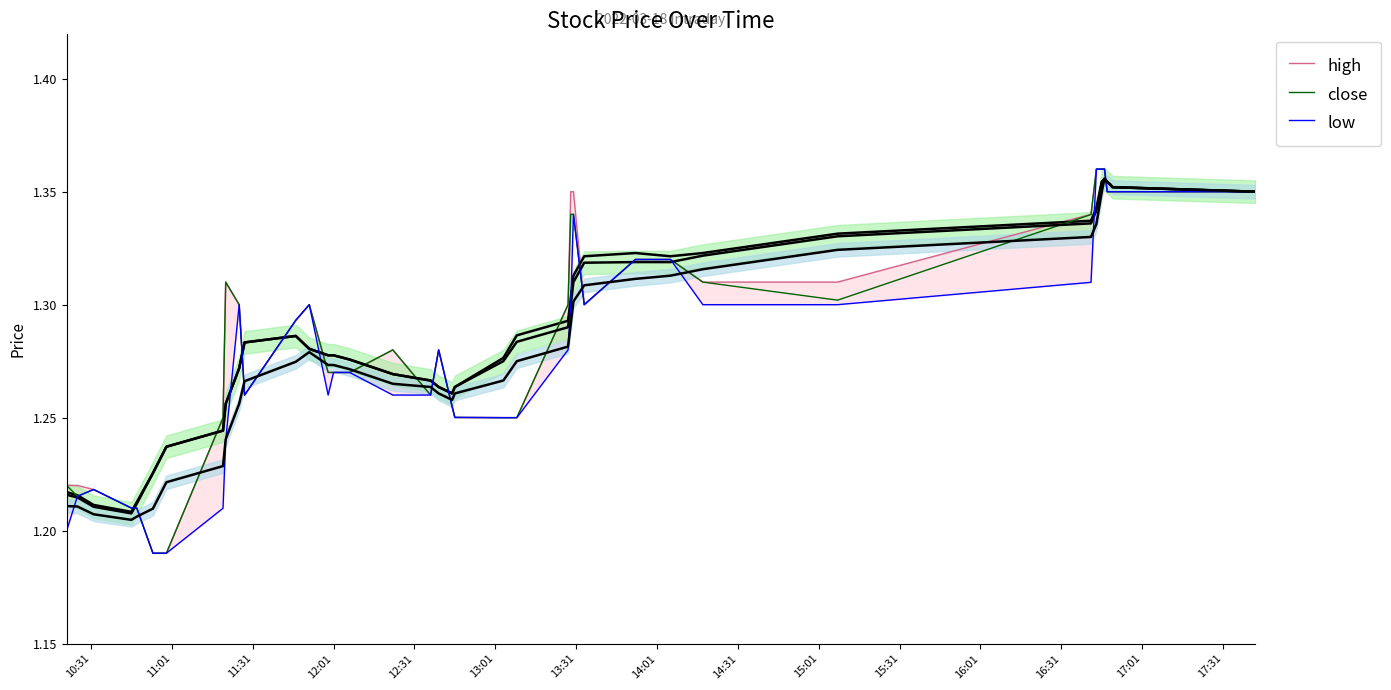

How many interior local peaks does the low series have?

5